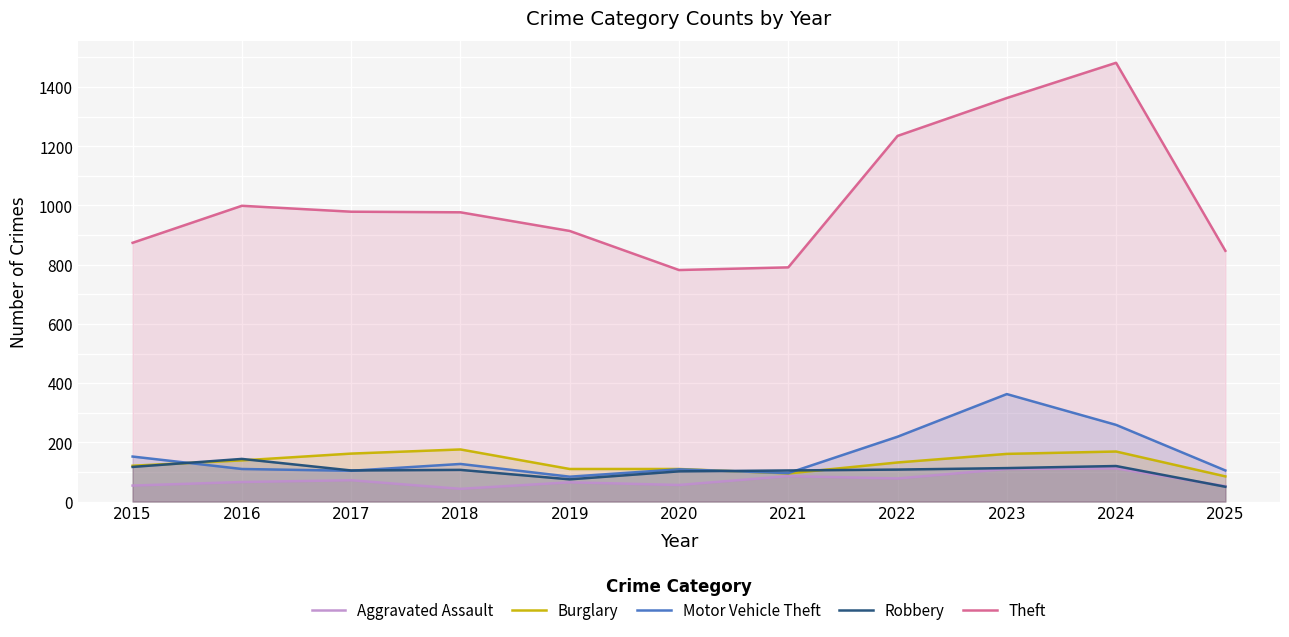

Which label corresponds to the smallest value in the chart?

2018